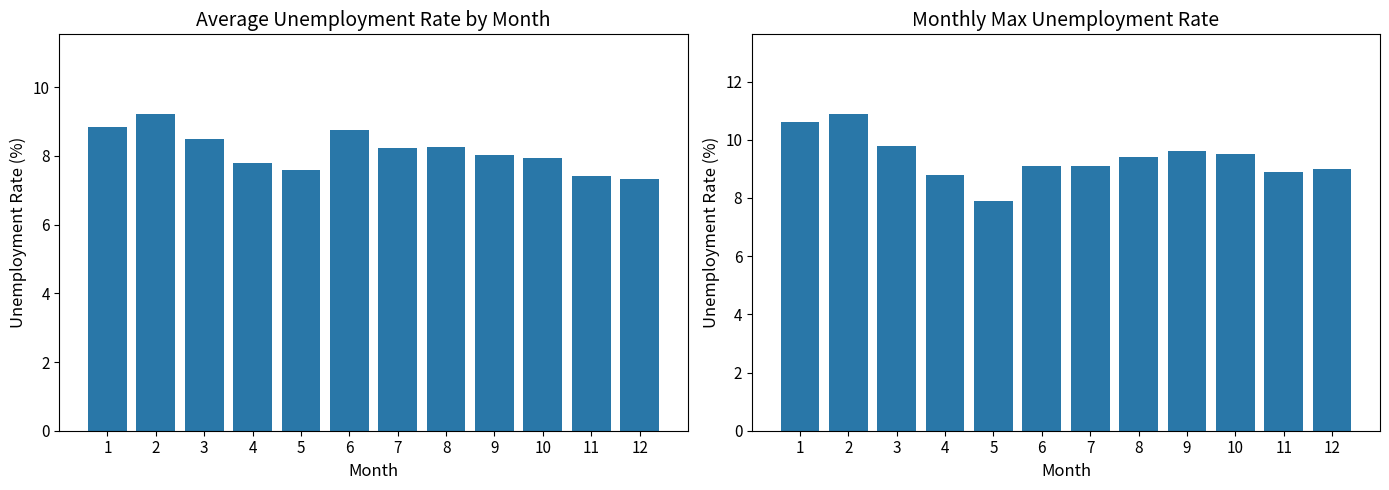

How many data points does each series have?

12